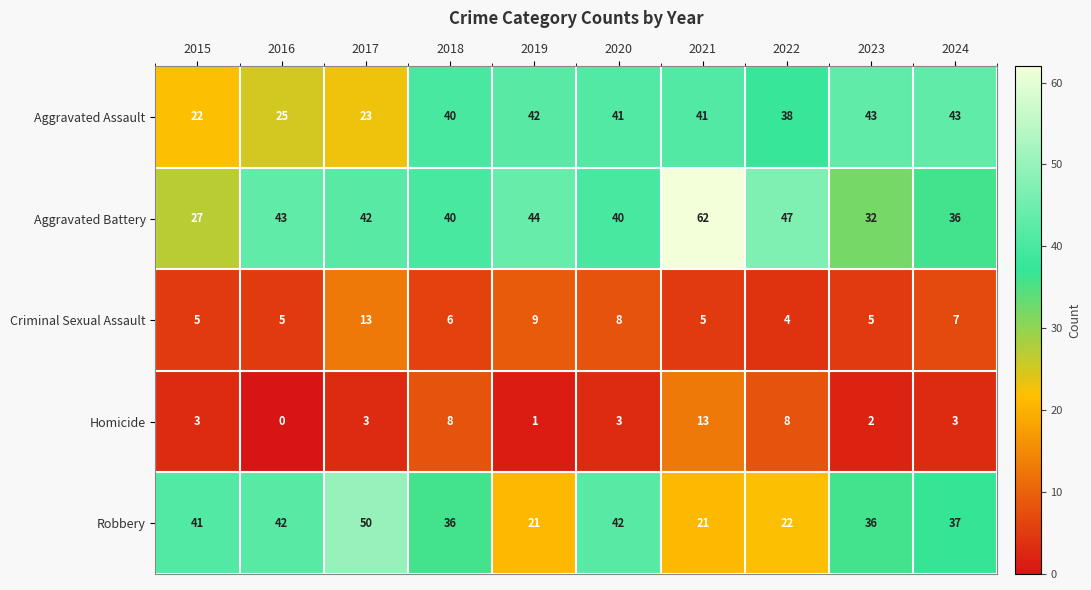

Which series changed the most between 2017 and 2019?

Robbery